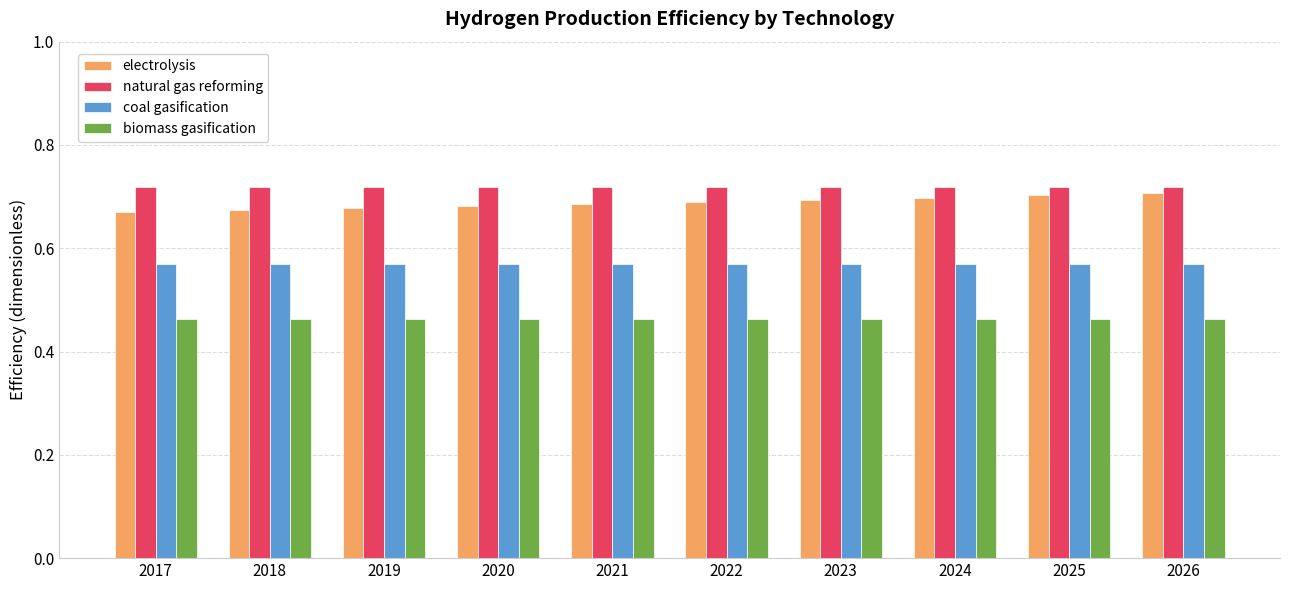

Is it true that biomass gasification equals 0.2 at 2017?

False